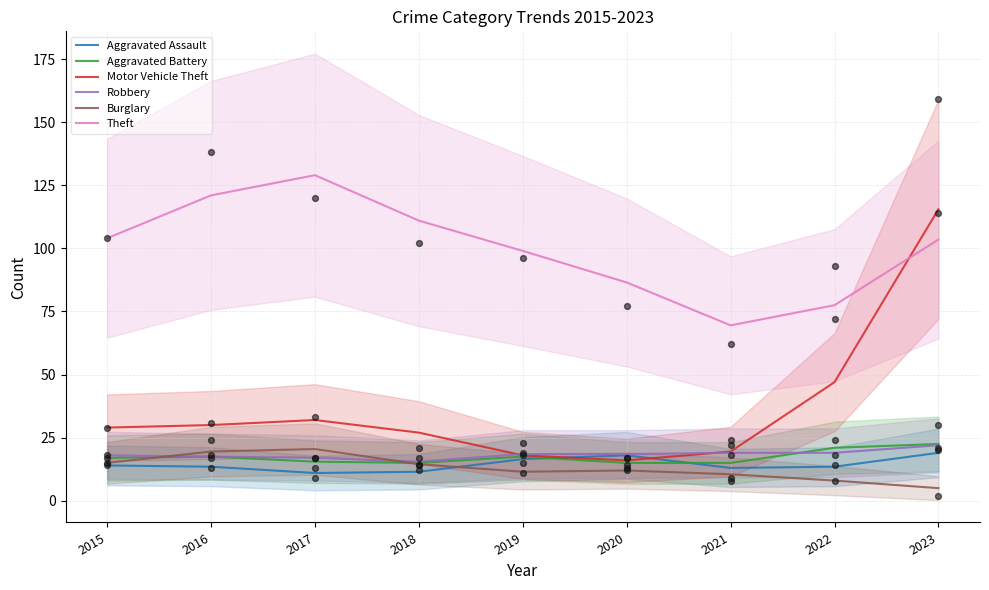

Which series has the widest spread of Y values?

Motor Vehicle Theft